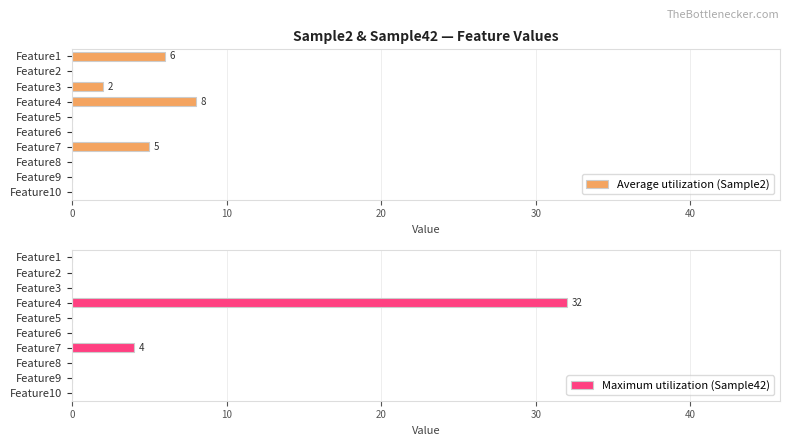

What is the highest value of the Maximum utilization (Sample42) series?

32